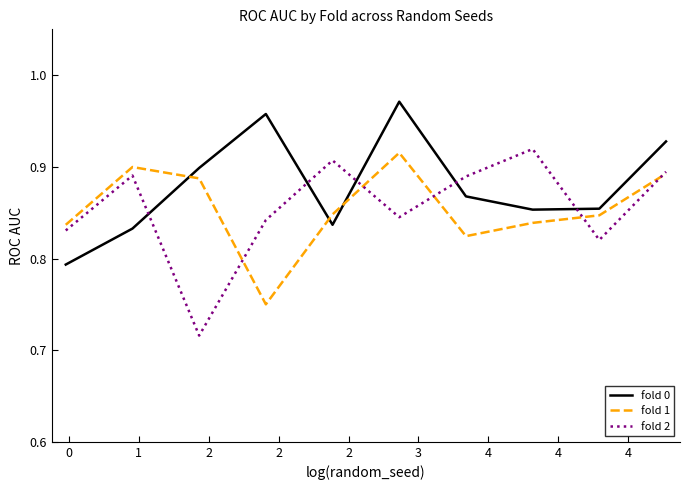

Which series has the largest total across all categories?

fold 0